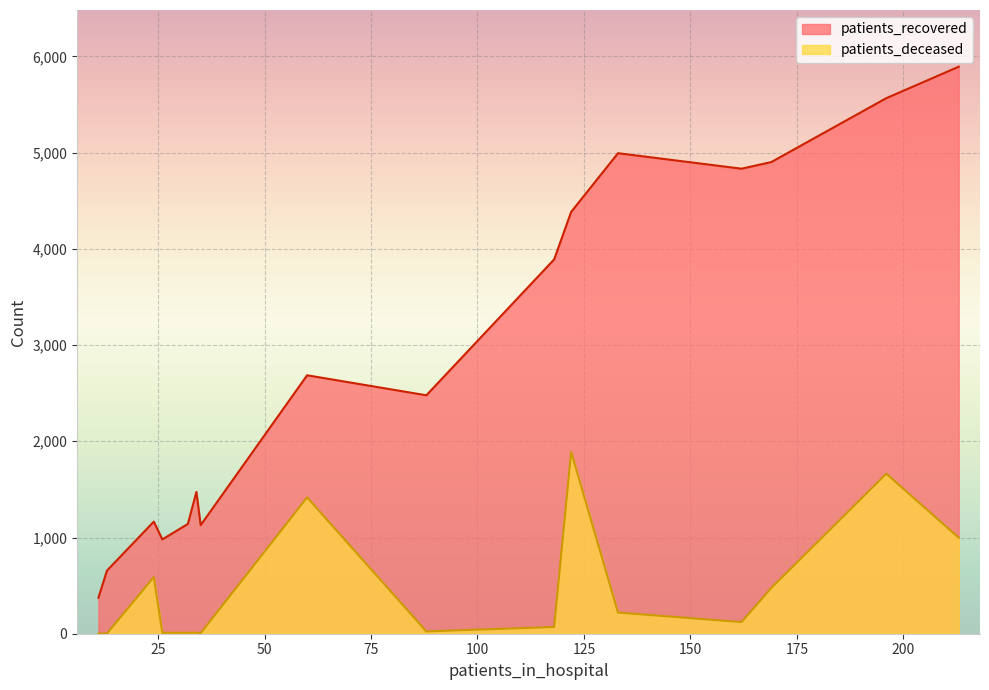

What are all the series names shown in the legend?

patients_recovered, patients_deceased